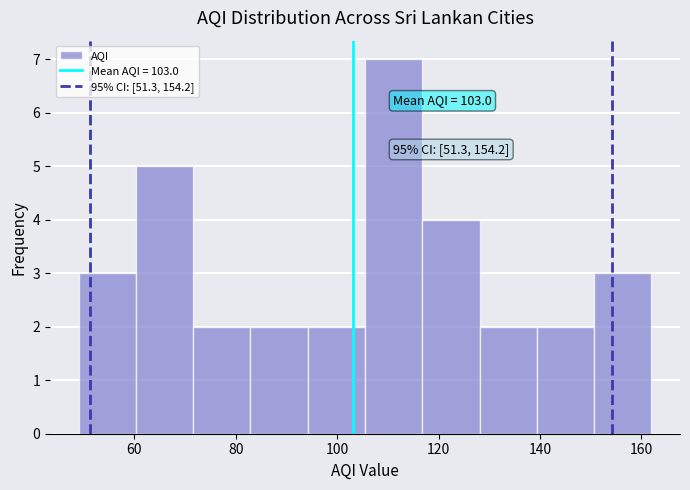

Which range on the x-axis has the tallest bar?

106 to 116